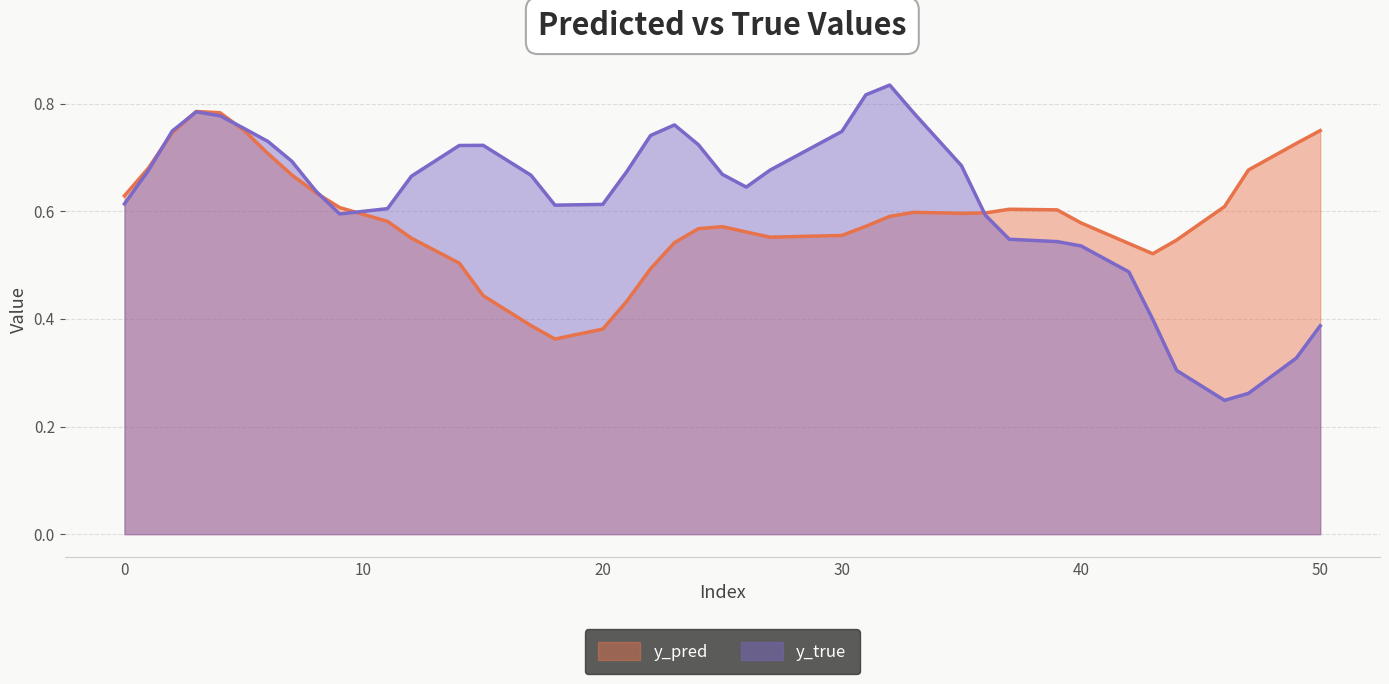

Which series has the widest spread of values?

y_true